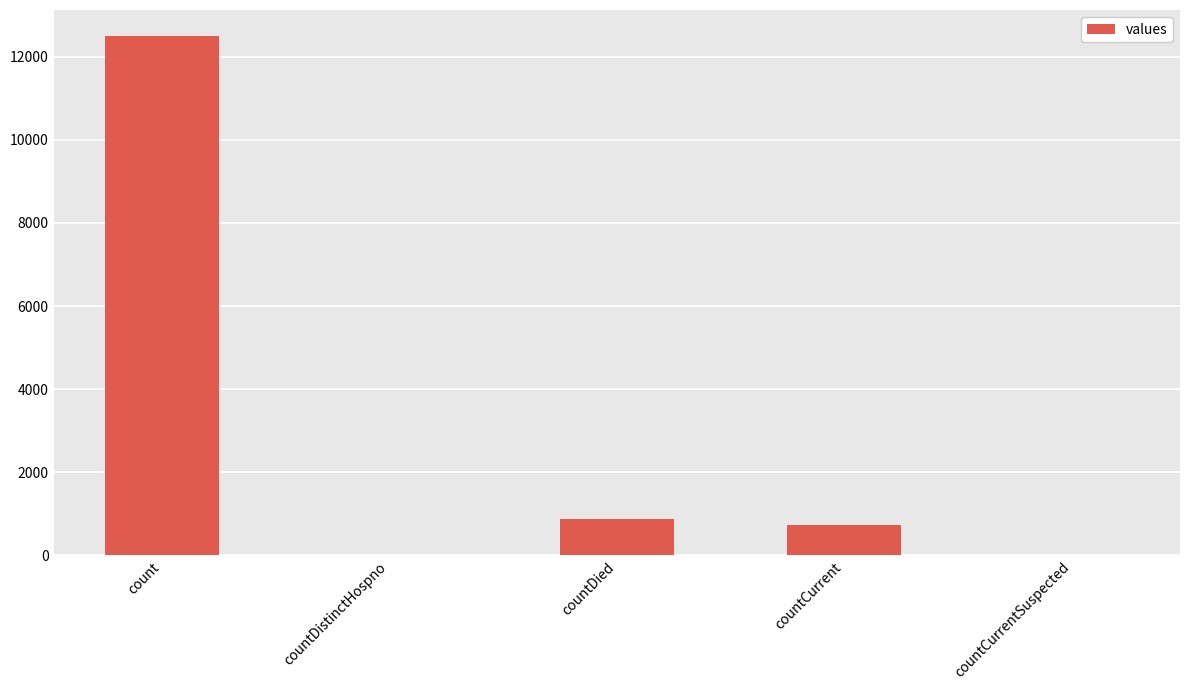

Reading right to left, transcribe all the data shown in this chart.

0	720	874	0	12501